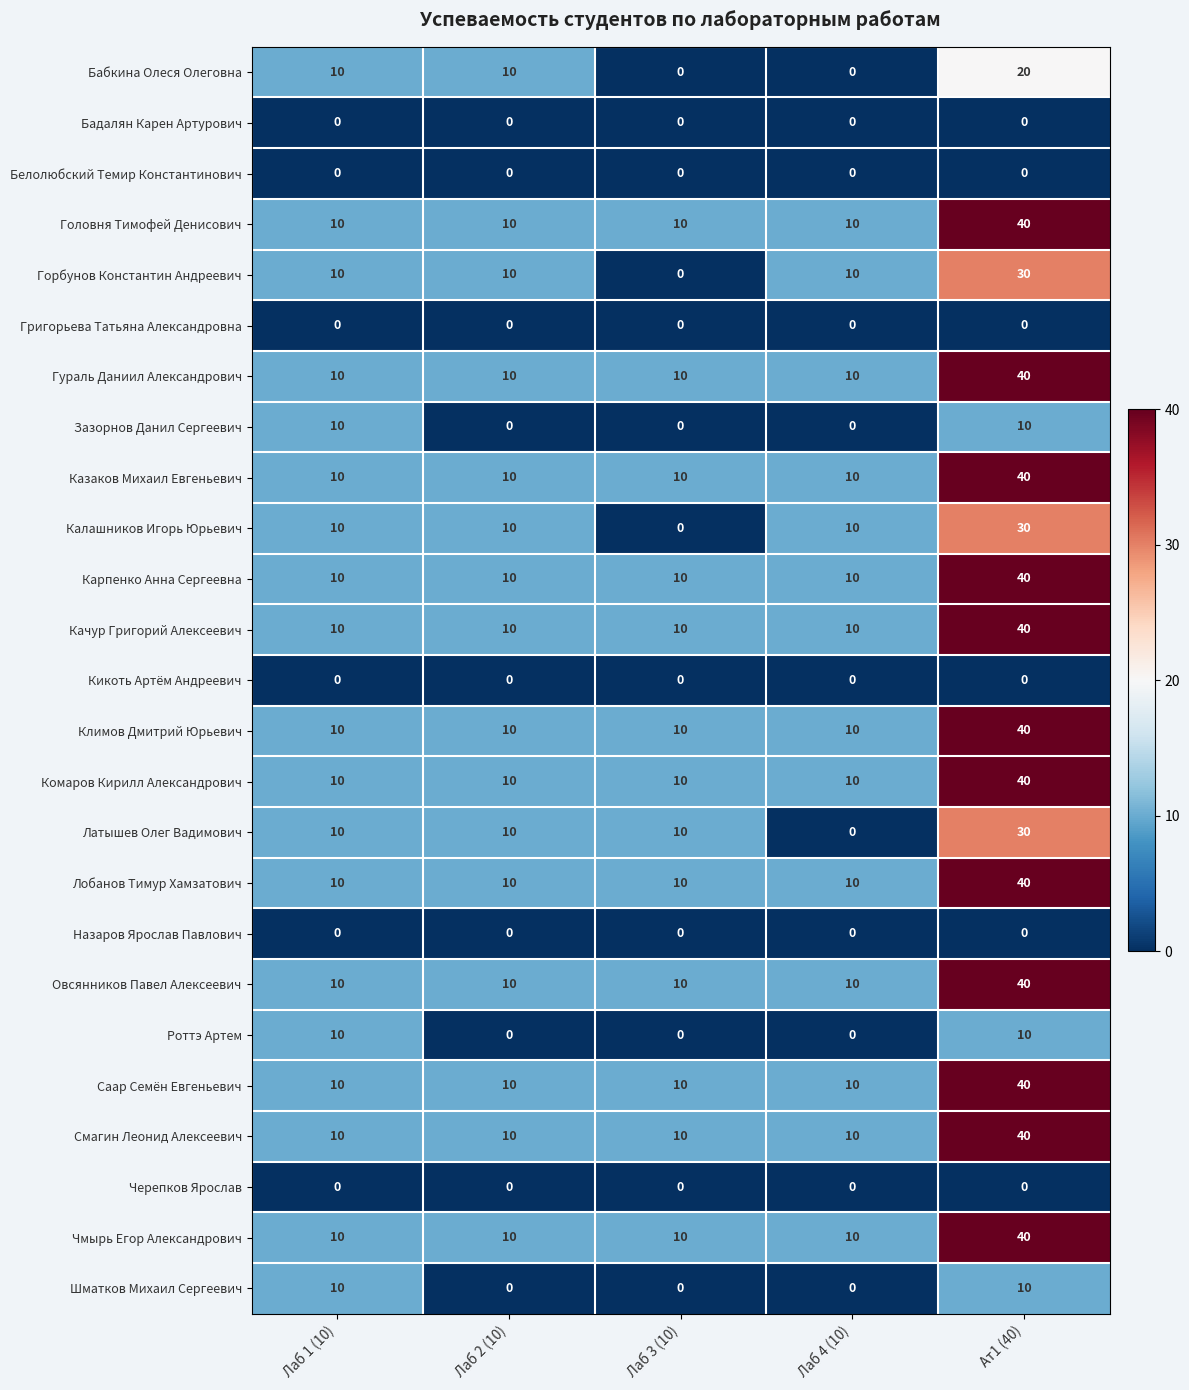

What is the highest value of the Качур Григорий Алексеевич series?

40